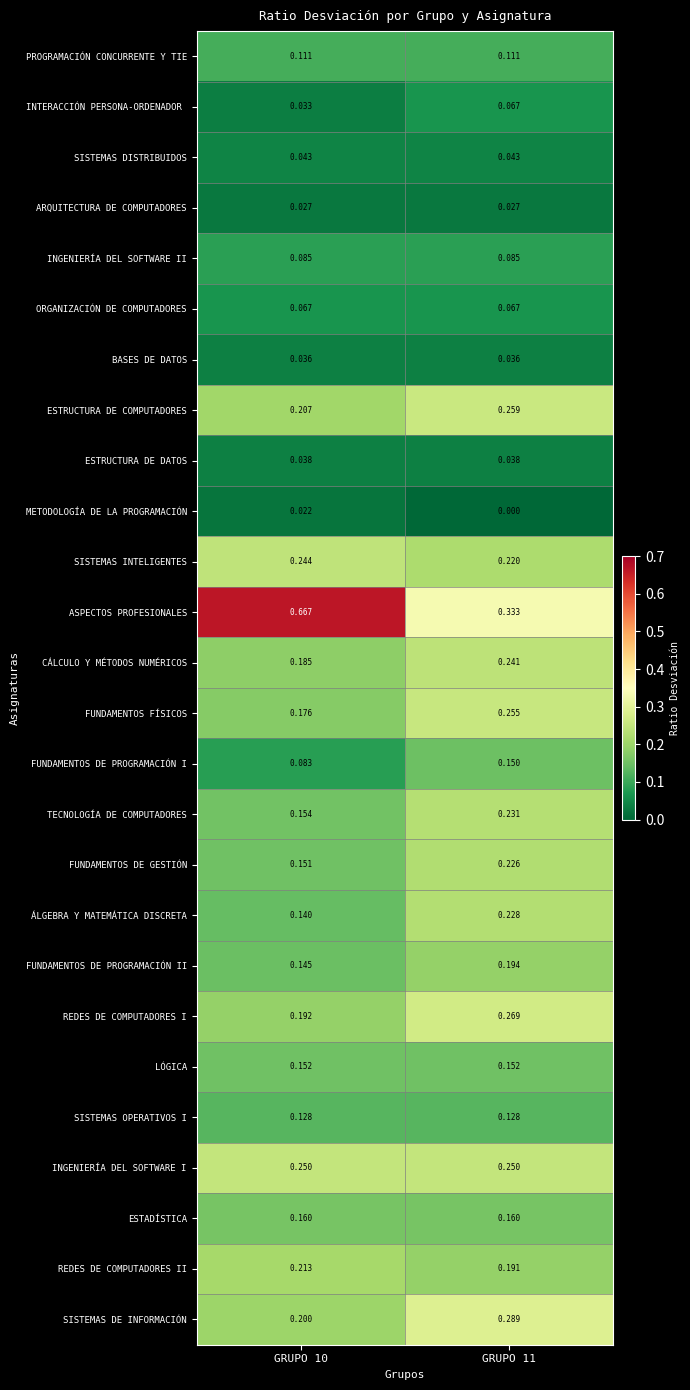

Which series has the largest total across all categories?

ASPECTOS PROFESIONALES